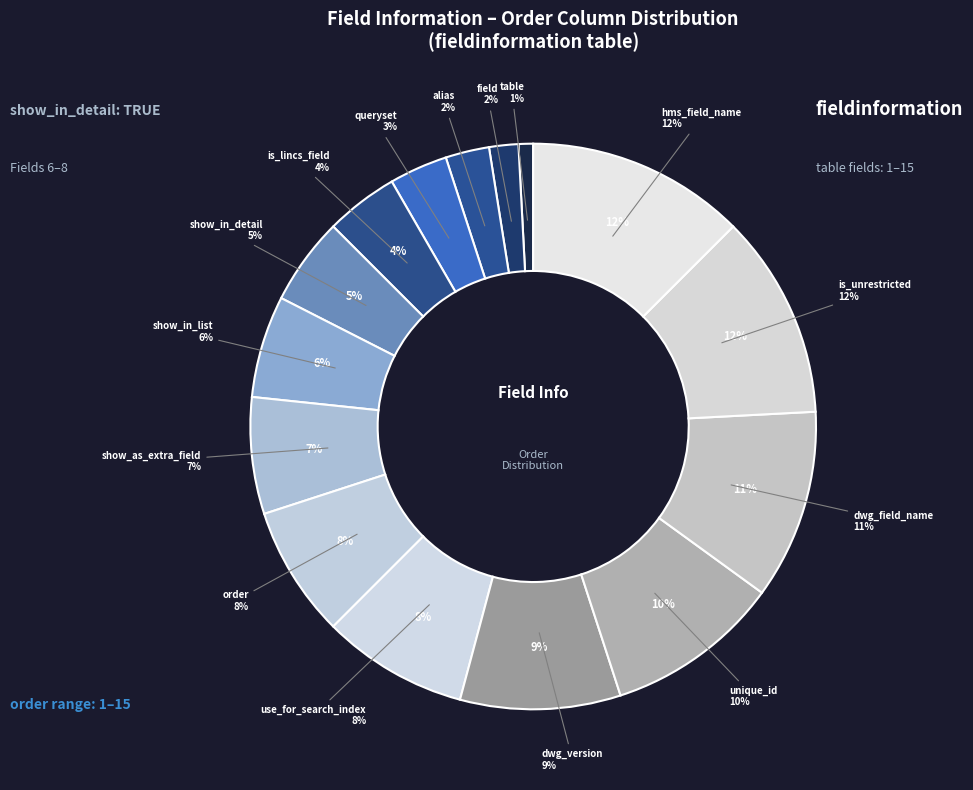

Is there any slice that represents more than half of the pie?

No